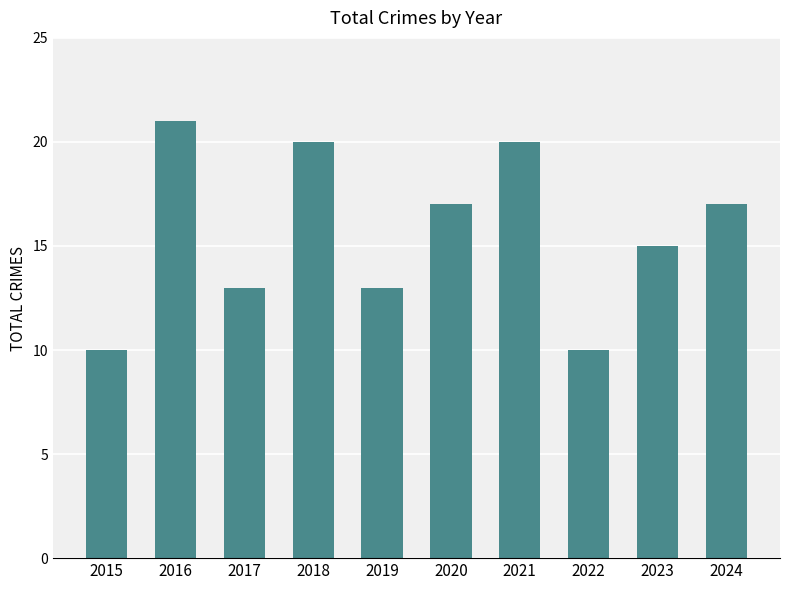

What is the difference between the maximum and minimum values?

11